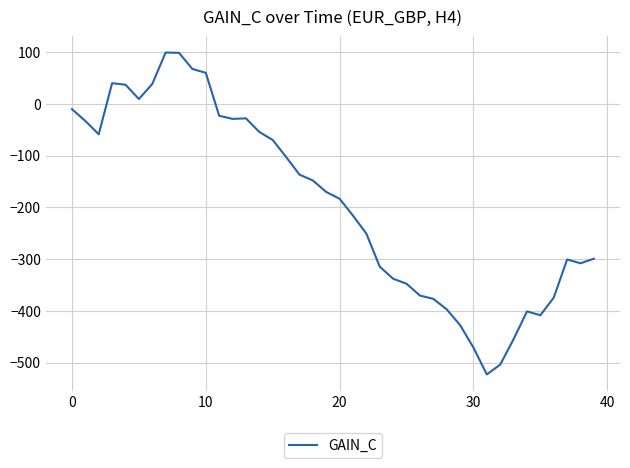

What is the difference between the maximum and minimum values?

622.0